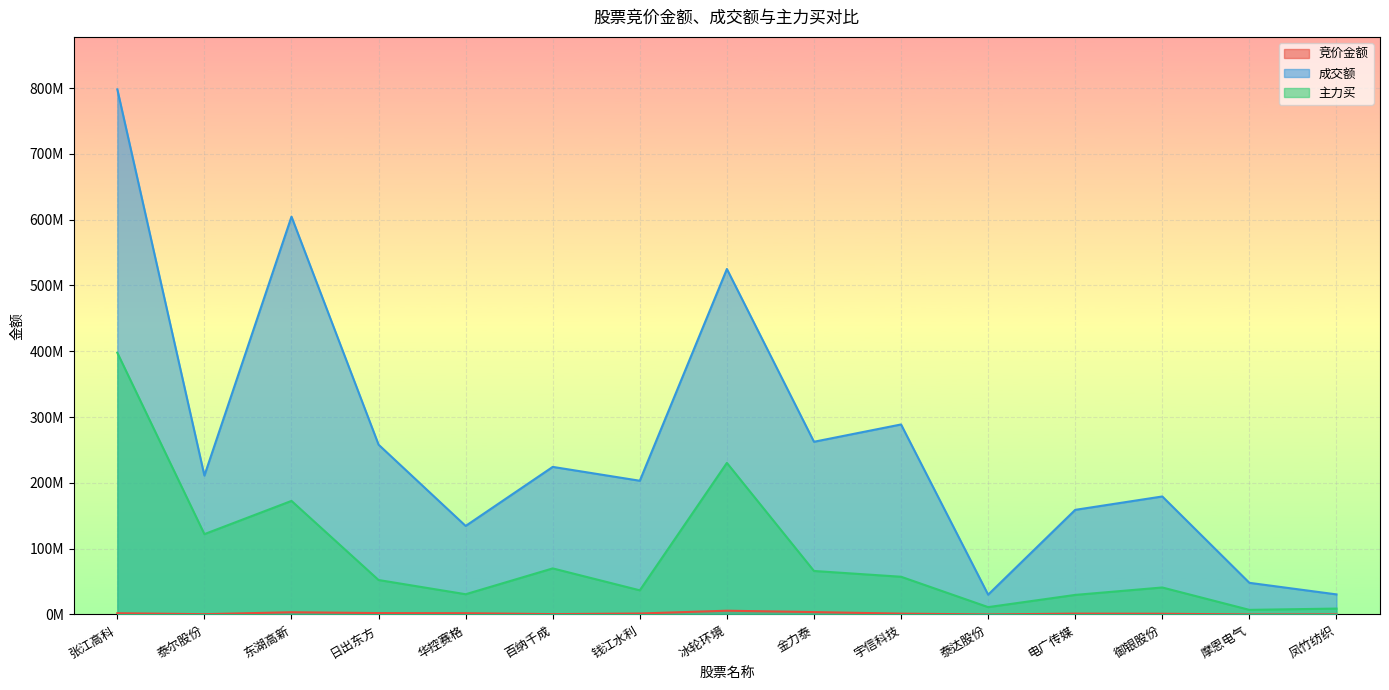

Is the value of 主力买 at 钱江水利 greater than the value of 竞价金额 at 御银股份?

Yes